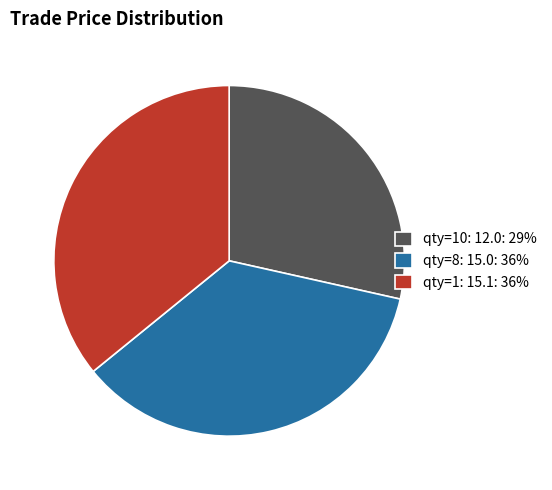

Between qty=1: 15.1: 36% and qty=10: 12.0: 29%, which is larger?

qty=1: 15.1: 36%